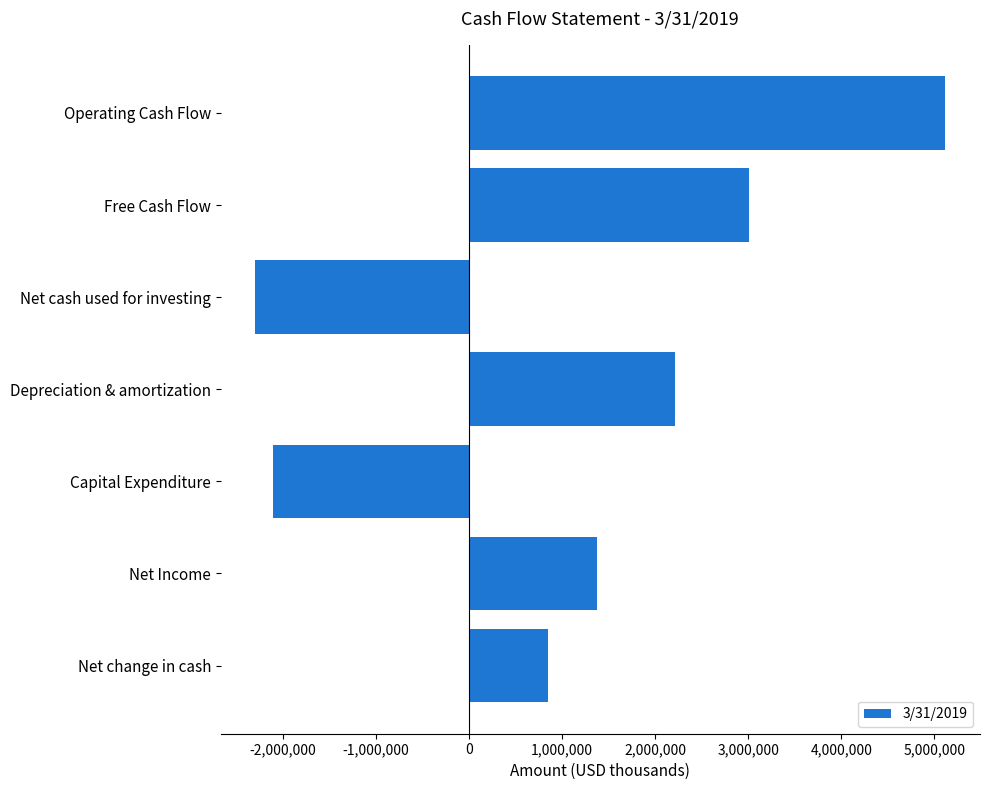

Rank the categories by value from lowest to highest.

Net cash used for investing, Capital Expenditure, Net change in cash, Net Income, Depreciation & amortization, Free Cash Flow, Operating Cash Flow